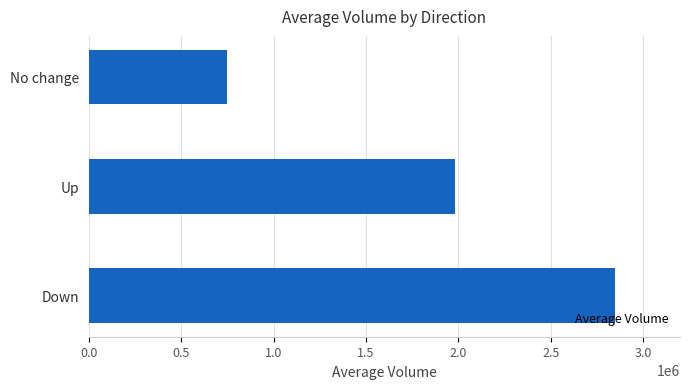

Where is the data nearest to the value 1800000?

Up